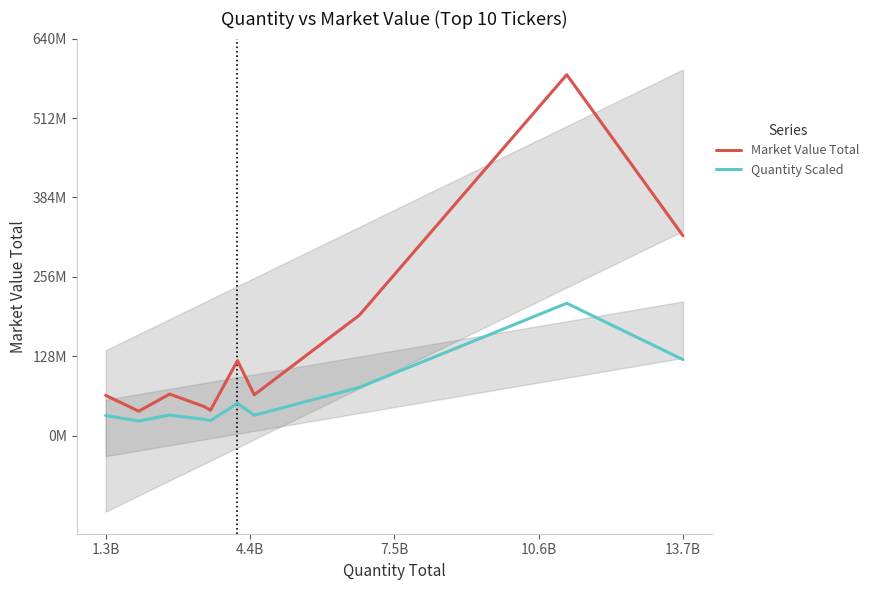

True or false: Market Value Total and Quantity Scaled intersect in this chart.

False